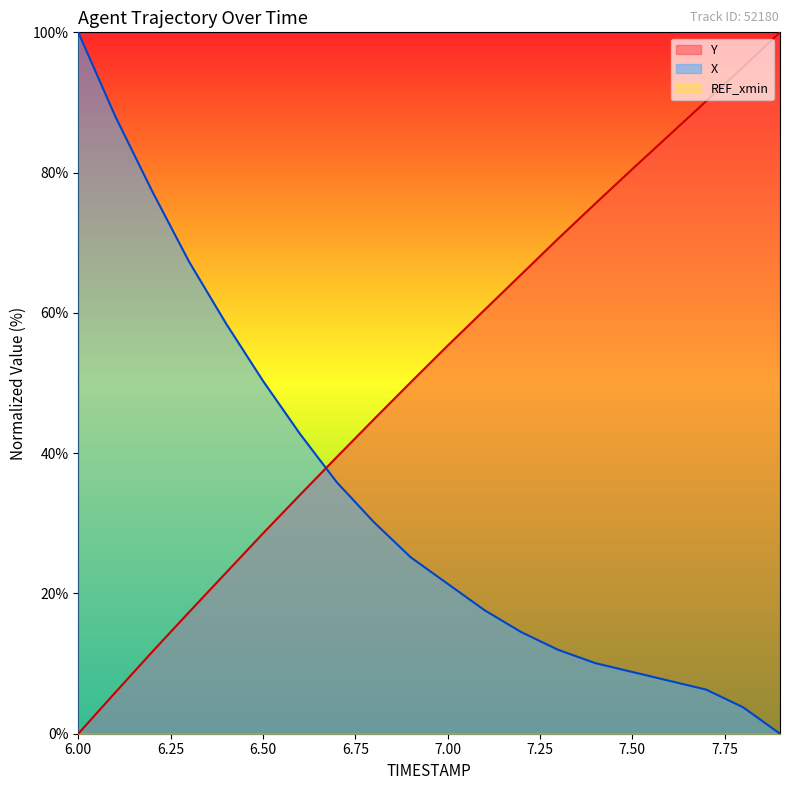

At which label does X first exceed 25?

6.0